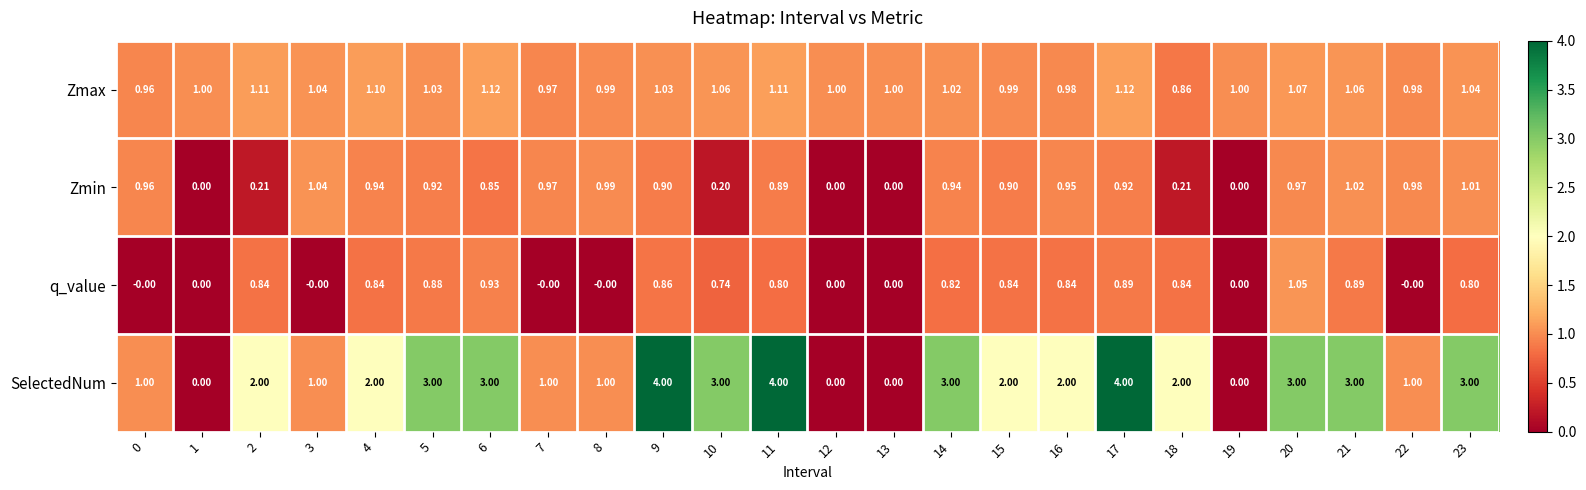

How many data points in q_value are above 0?

15